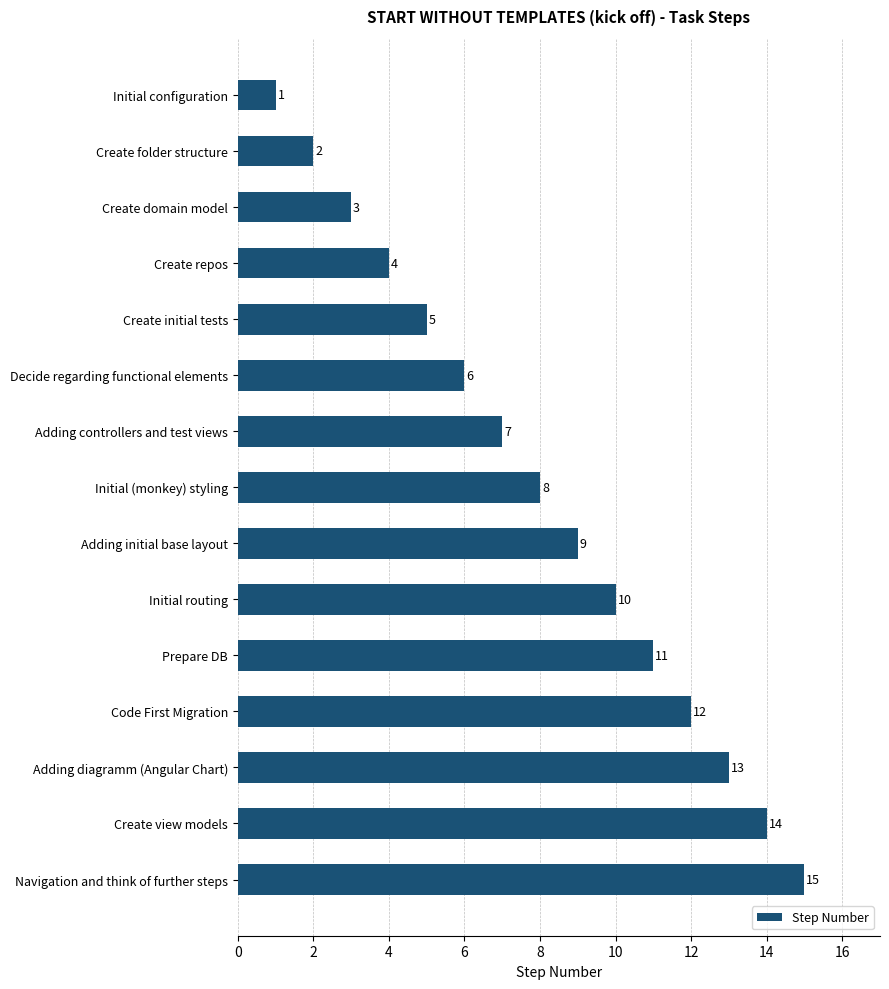

What is the difference between the maximum and minimum values?

14